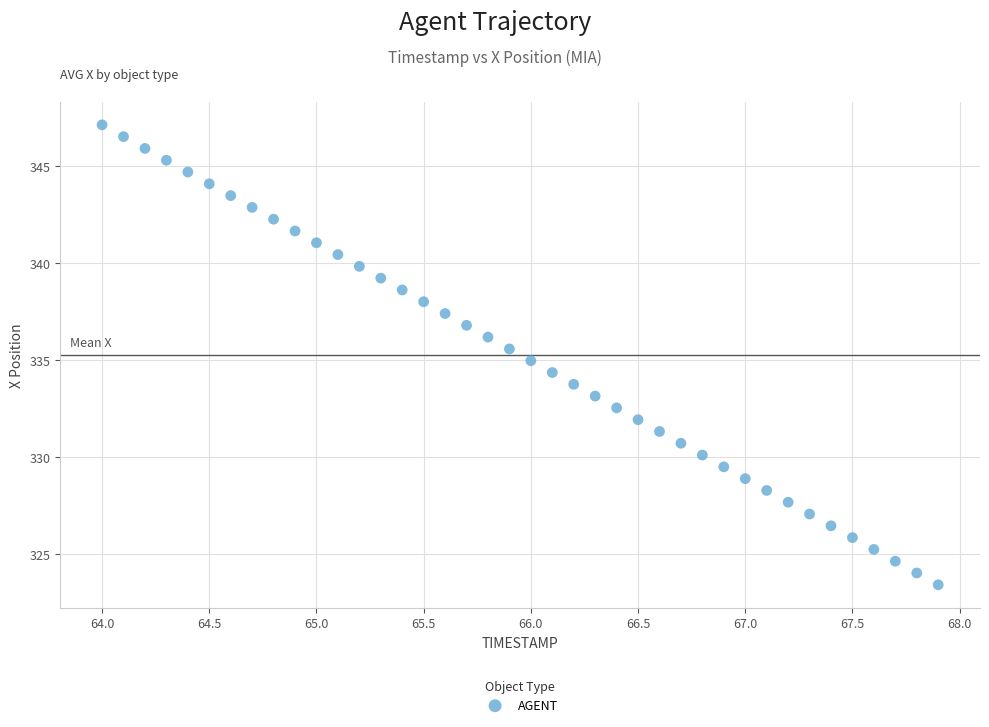

What is the range of X values (max minus min)?

3.9